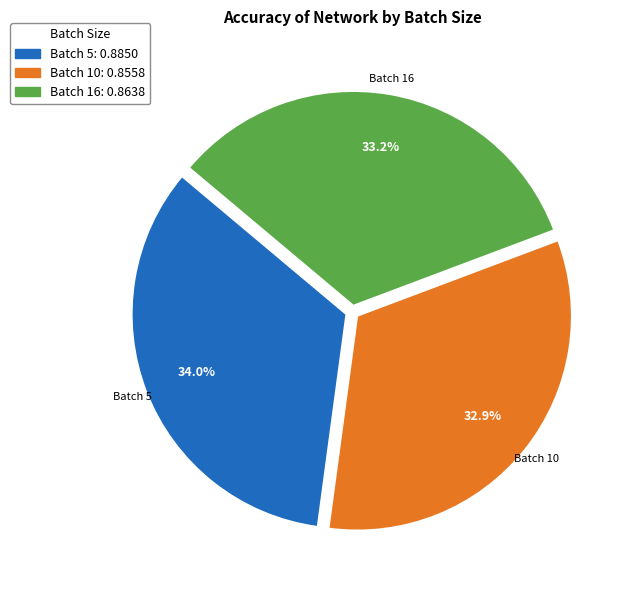

The Batch 10 slice represents 33% of the pie. True or false?

True